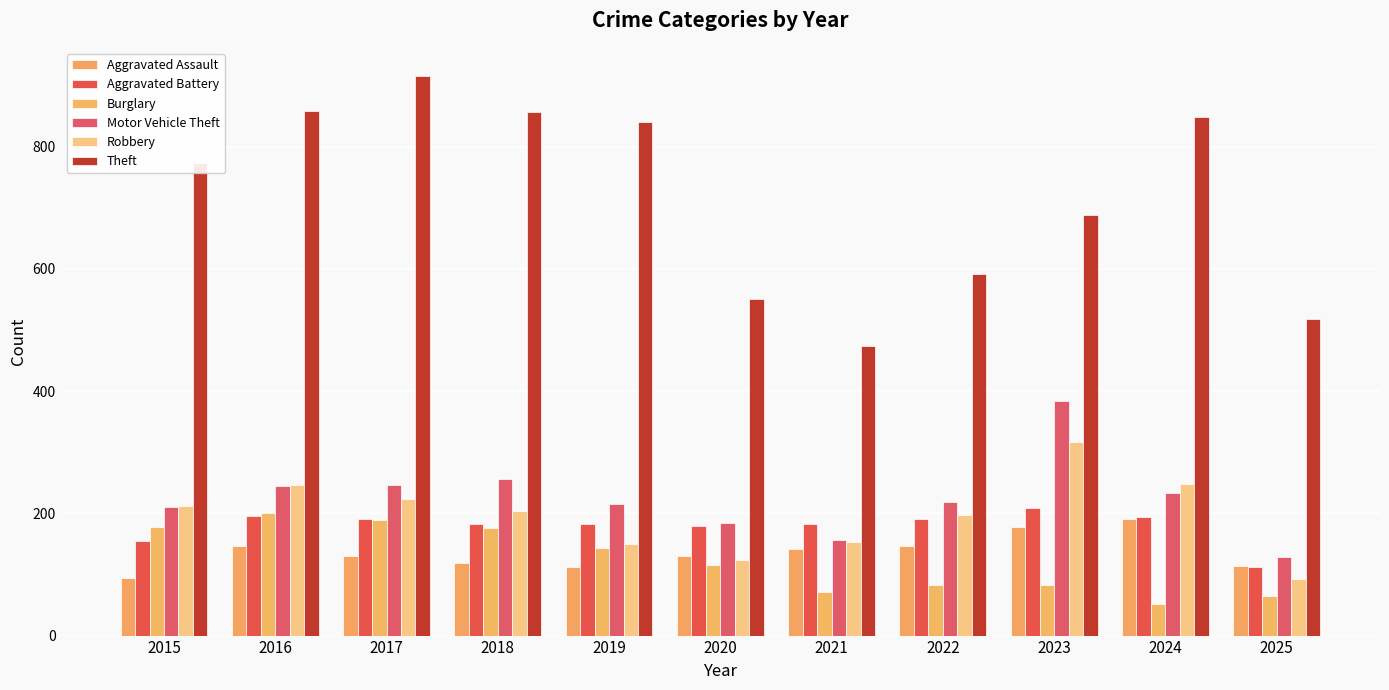

What is the average value of the Motor Vehicle Theft series?

225